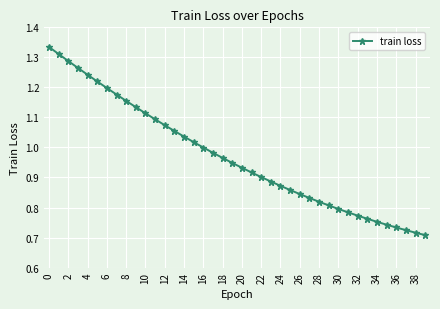

What is the sum of all values?

38.8